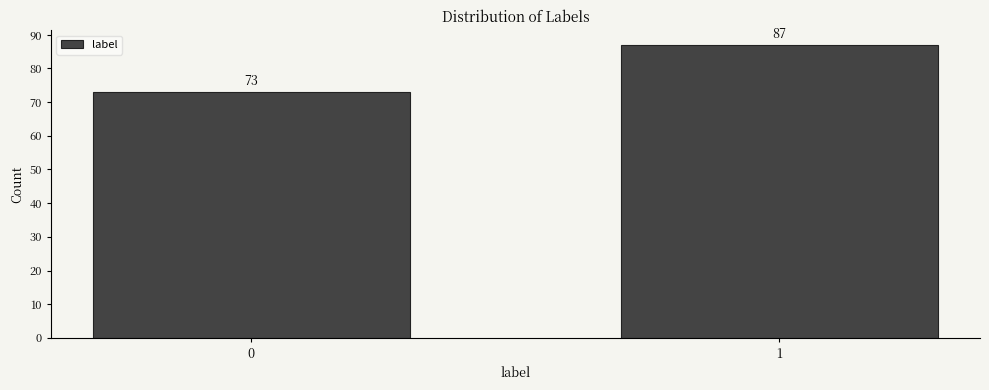

Reading right to left, list all the values displayed in this chart.

1=87	0=73